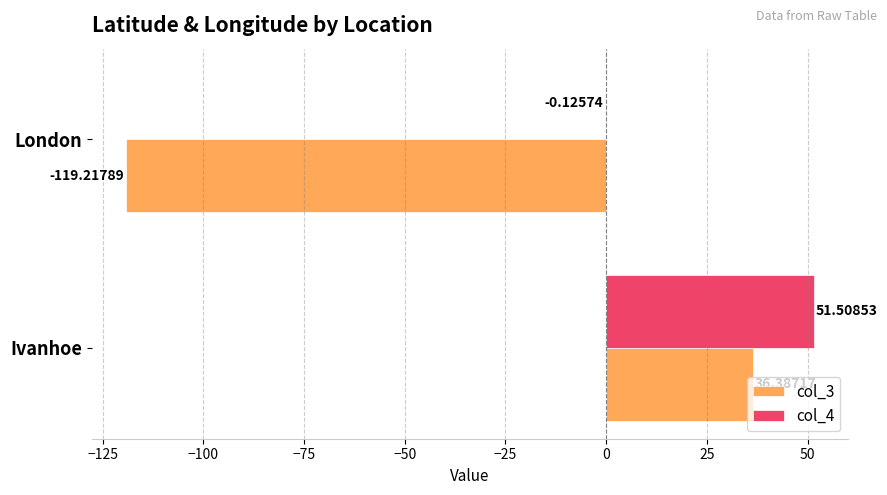

At which label does col_3 reach its peak?

Ivanhoe